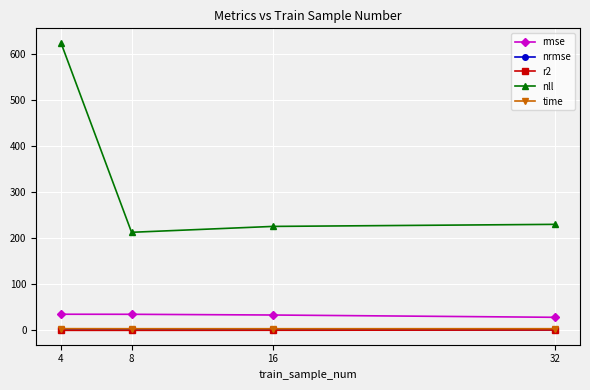

What is the value of the nll point at the 3rd from the left?

224.9